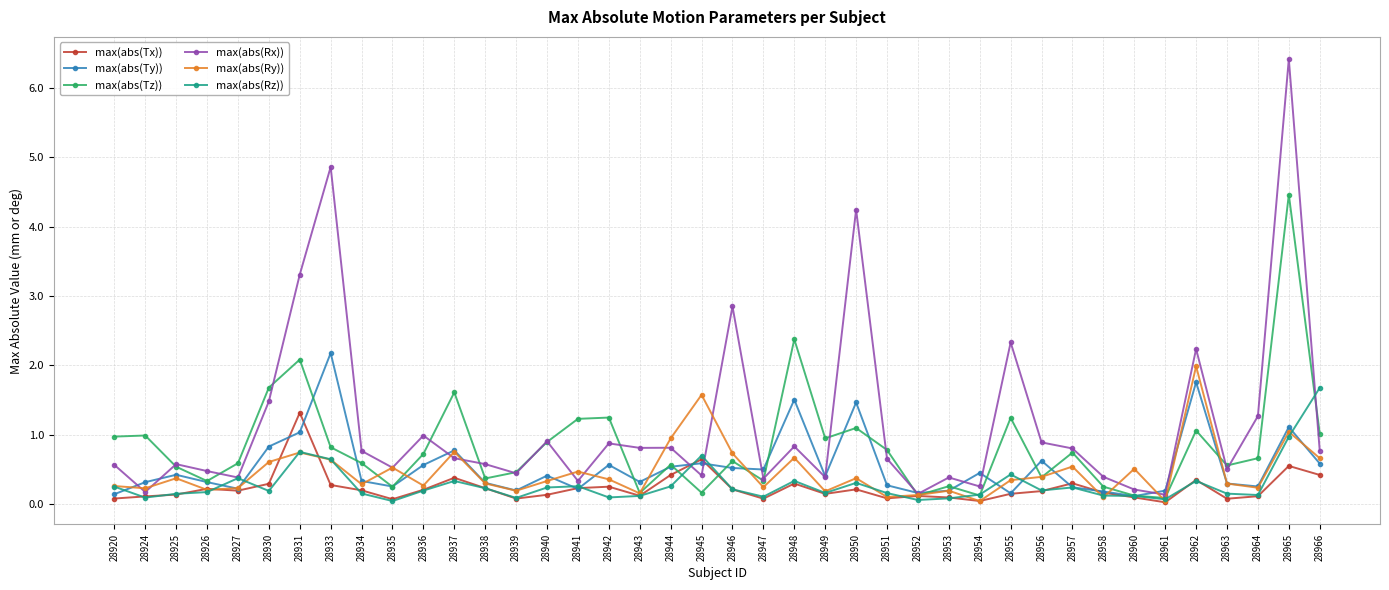

True or false: max(abs(Ty)) has more than 1 interior local peaks.

True